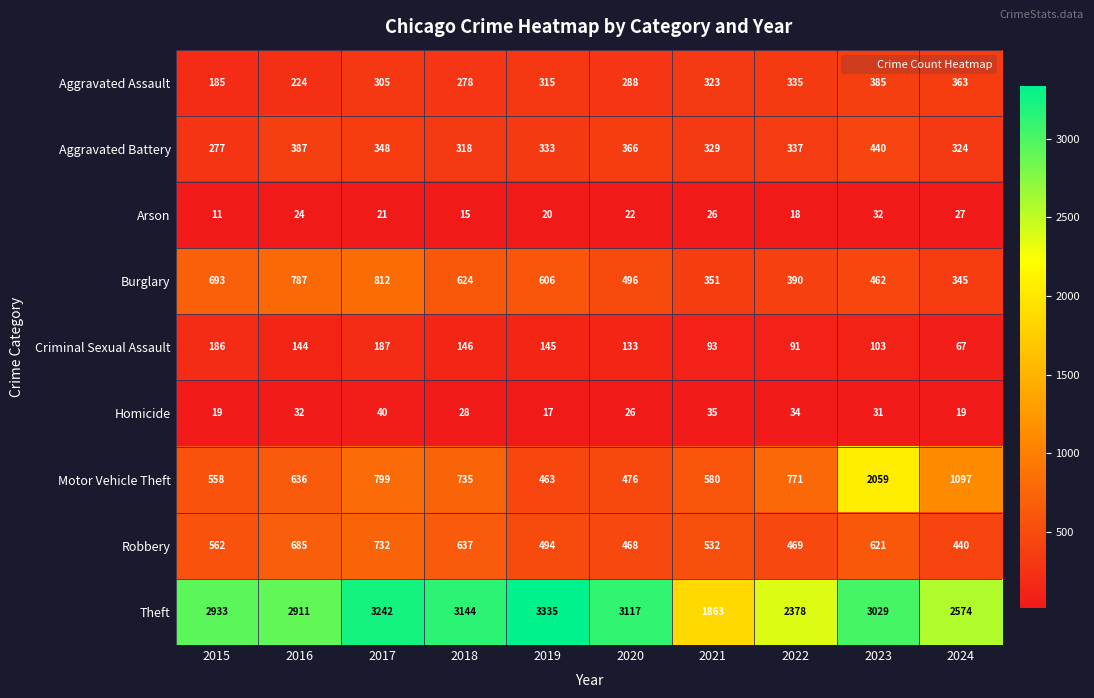

Where does the Criminal Sexual Assault series first go above 144?

2015